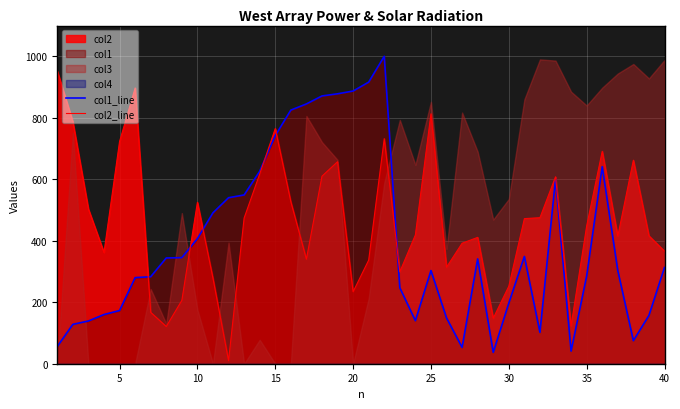

Rank the series by their average value, from lowest to highest.

col1_line, col2_line